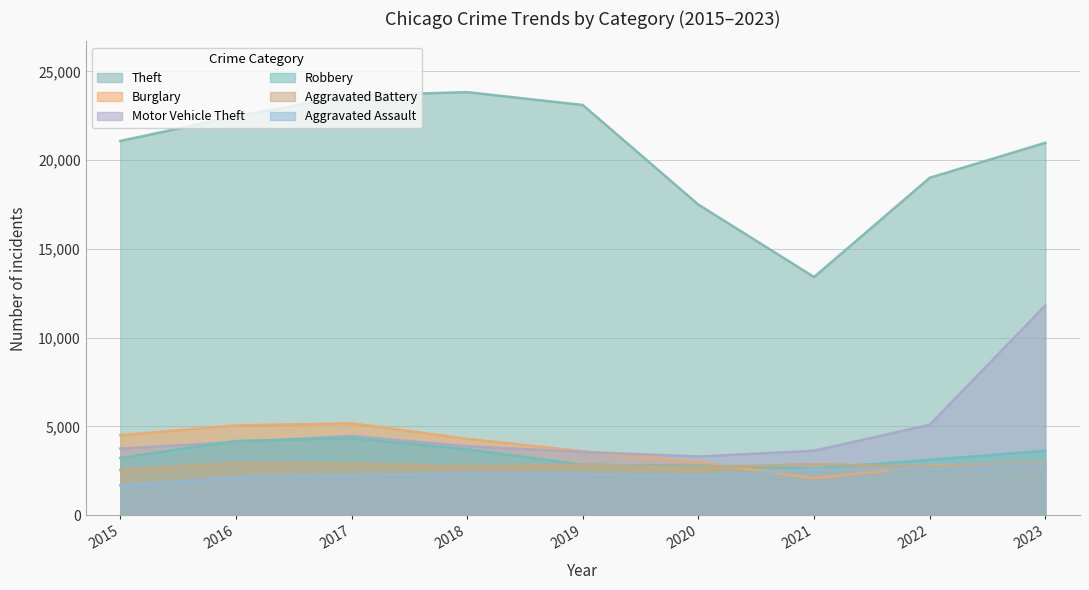

At which label does Motor Vehicle Theft reach its peak?

2023